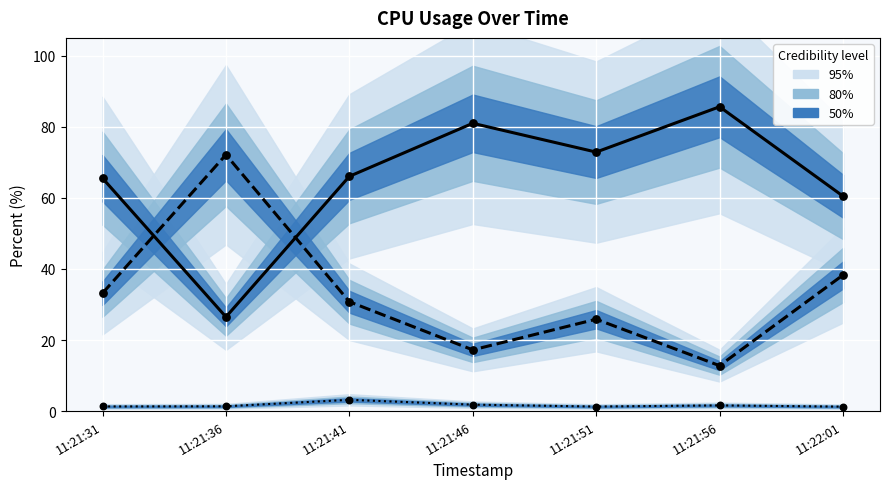

At which category is the sum across all series the highest?

11:21:46